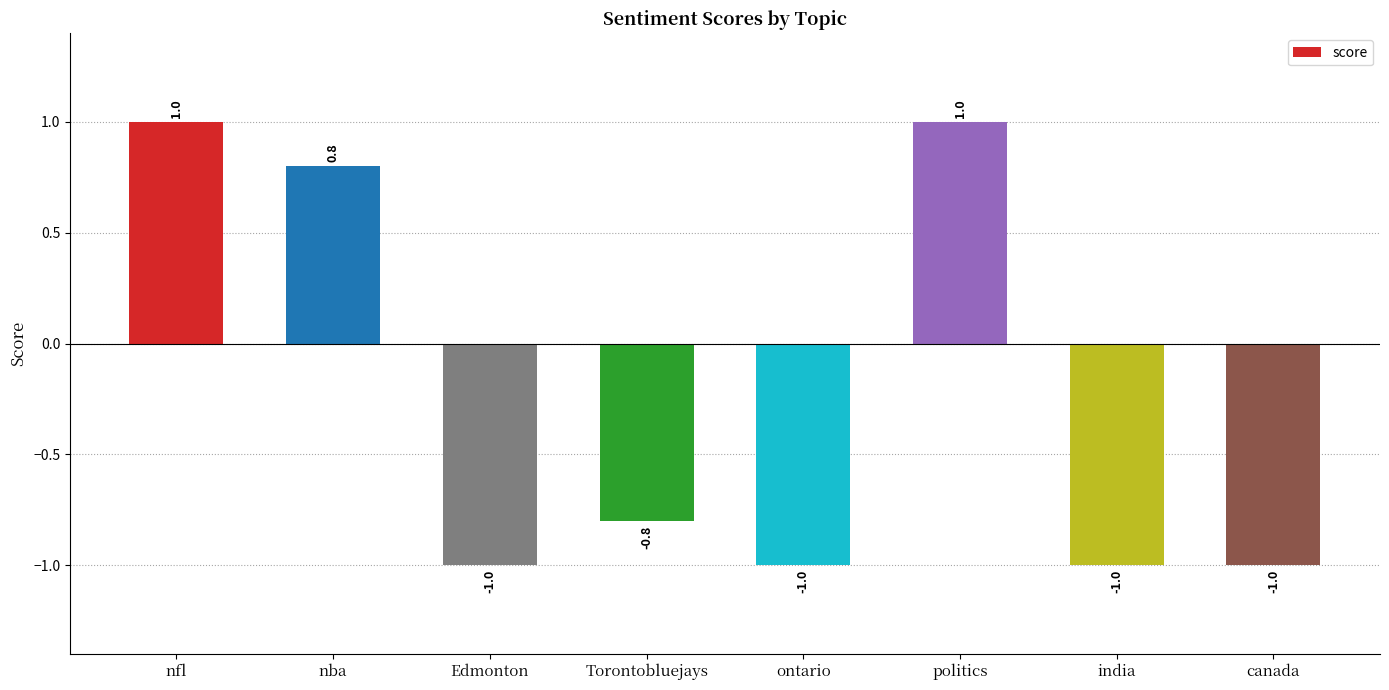

What is the ratio of the value at nfl to the value at politics?

1.0